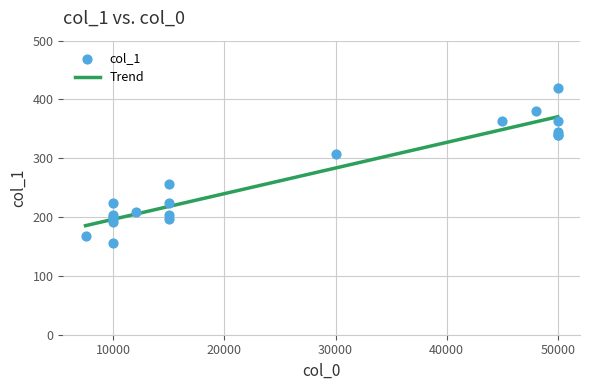

What is the change in value from 50000 to 15000?

-144